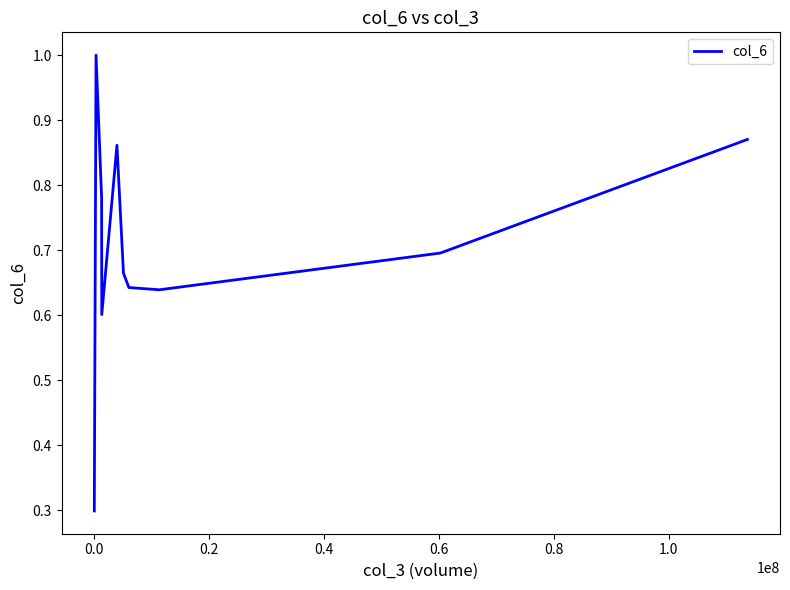

What is the greatest value displayed?

1.0